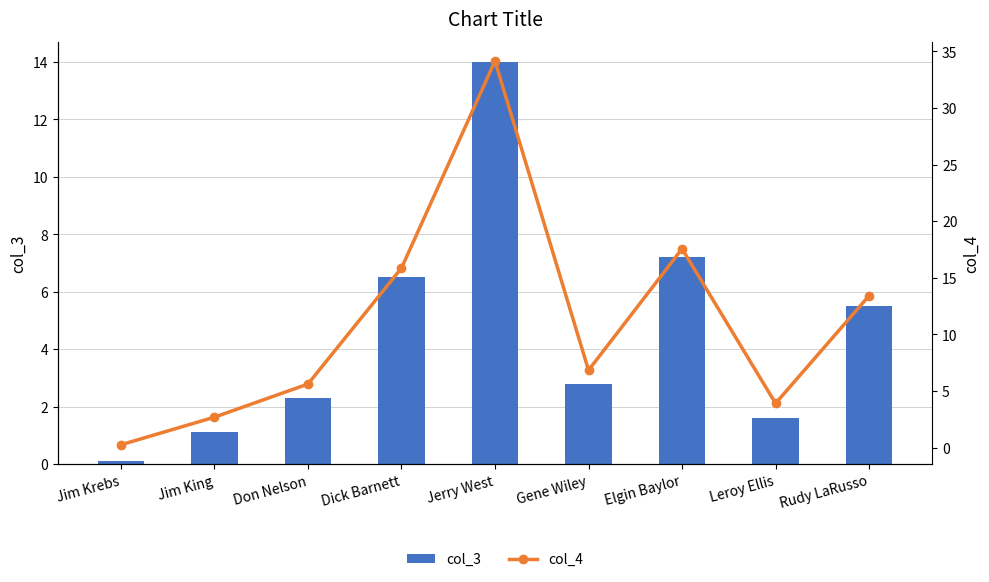

What is the label of the 8th bar from the right?

Jim King